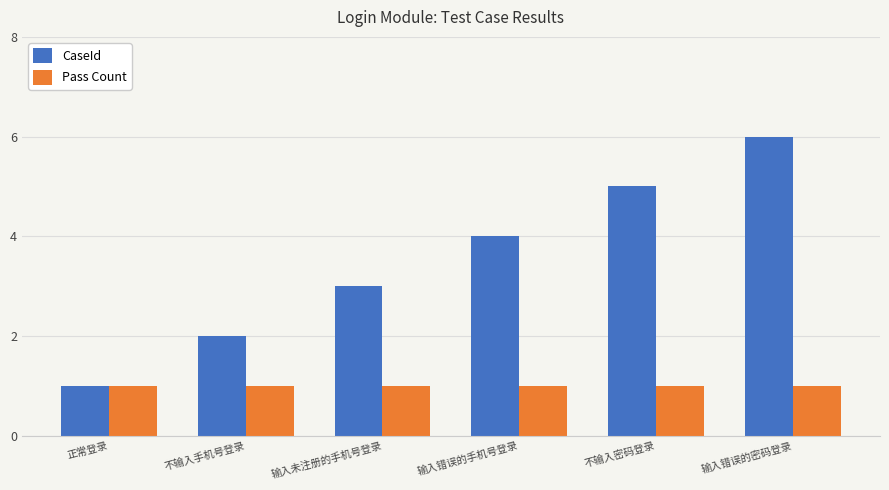

The value of CaseId at 不输入密码登录 is 5. True or false?

True